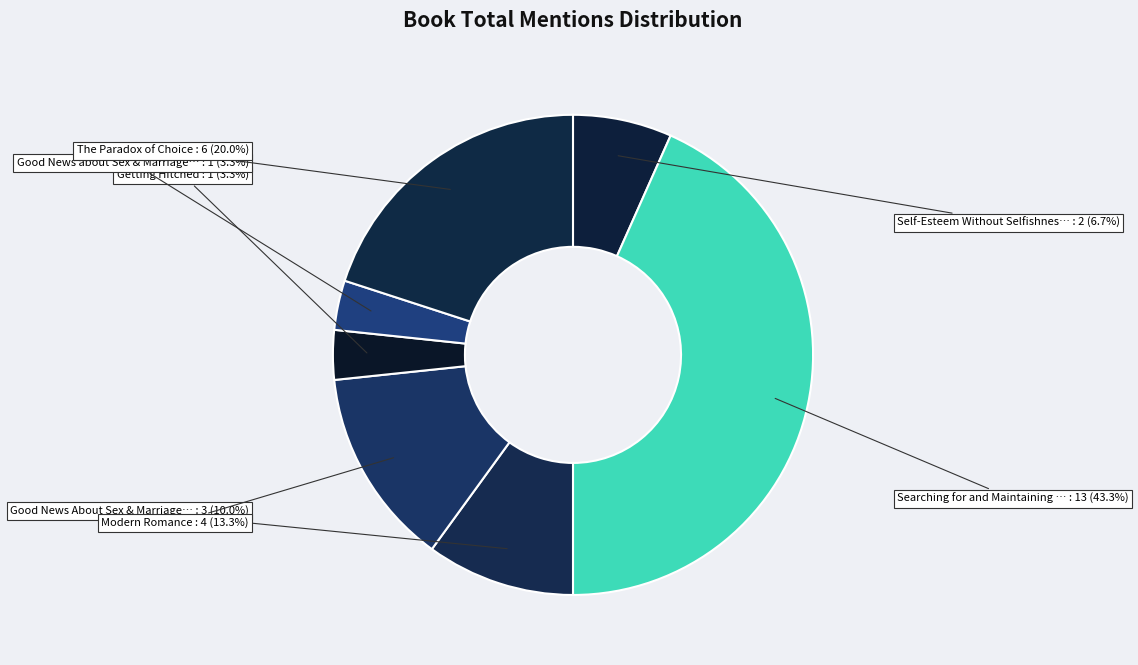

How many slices are in this pie chart?

7